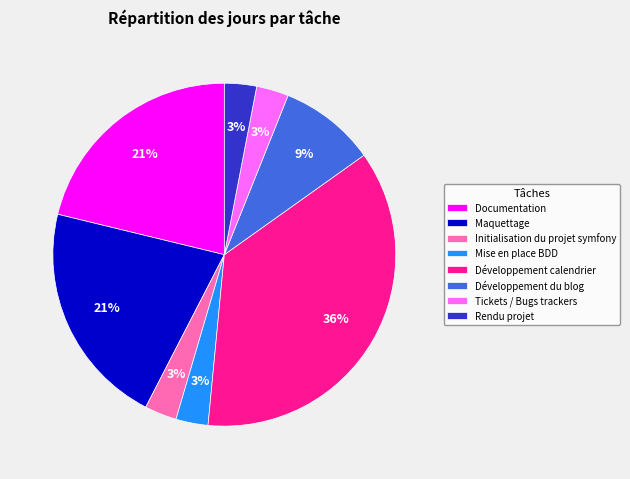

Approximately how many times larger is the value at Documentation compared to Rendu projet?

7.0